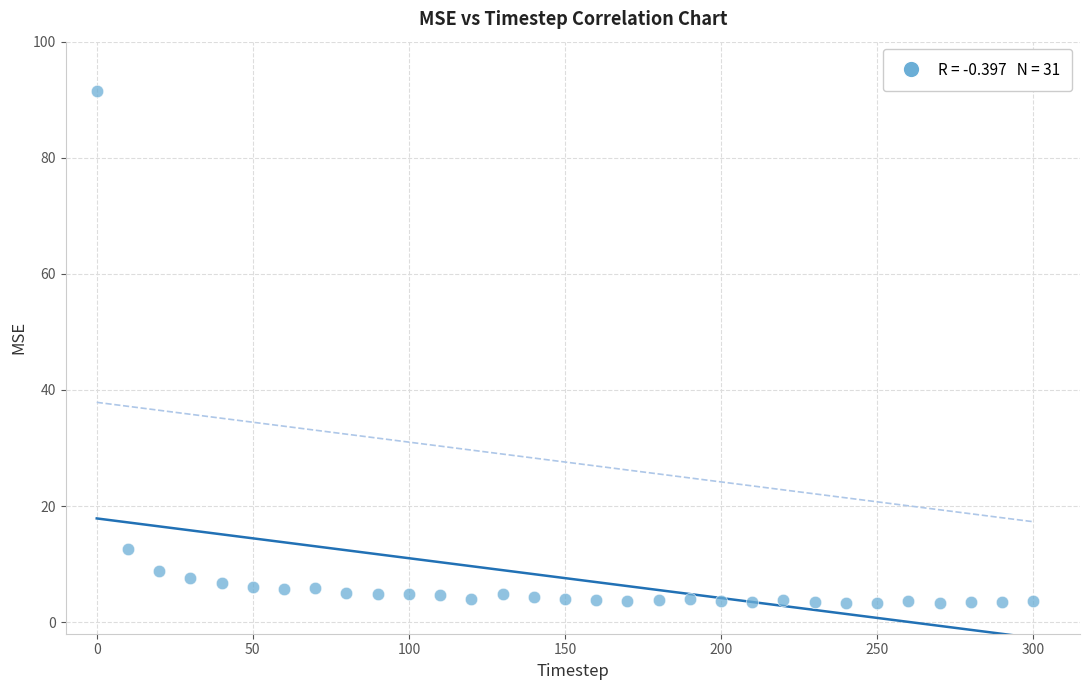

What Y value in the scatter plot is closest to 47?

12.7